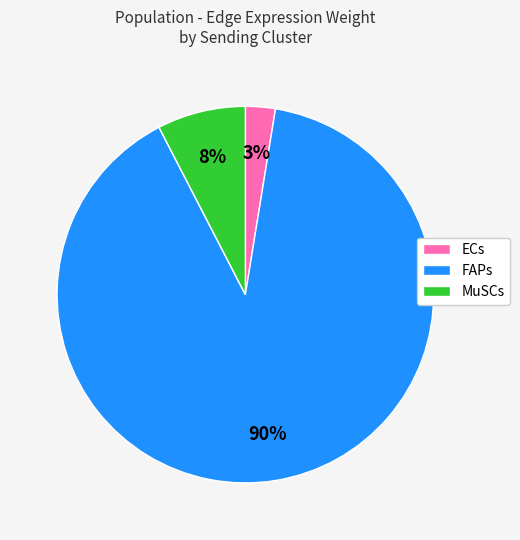

To the nearest percent, what is the average slice percentage?

33%